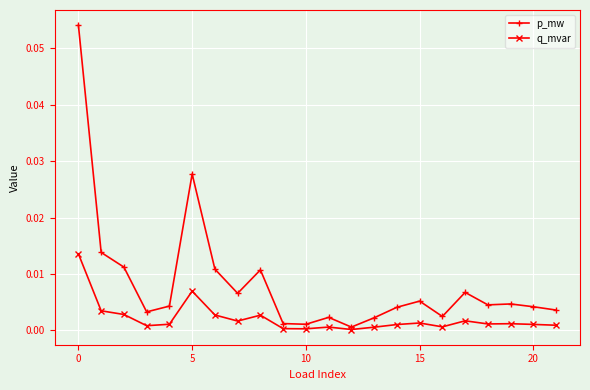

Which series has the largest total across all categories?

p_mw